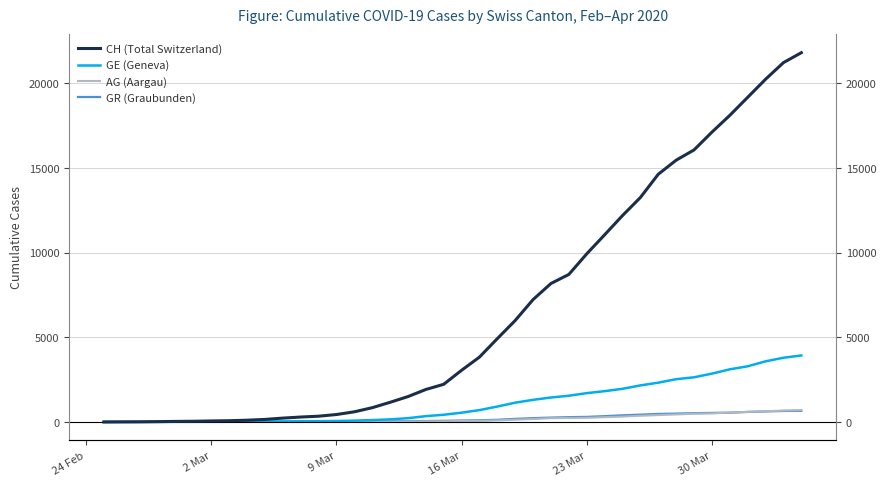

Which series has the largest range (max minus min)?

CH (Total Switzerland)